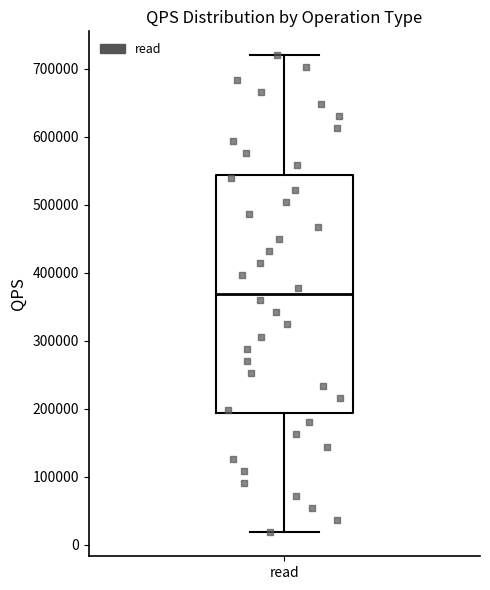

Read this box plot against the y-axis: the position of the median line, the range covered by the box, and the ends of both whiskers. The values are not printed on the chart, so give them approximately, as read against the axis.

median 370000, box 190000 to 540000, whiskers 20000 to 720000